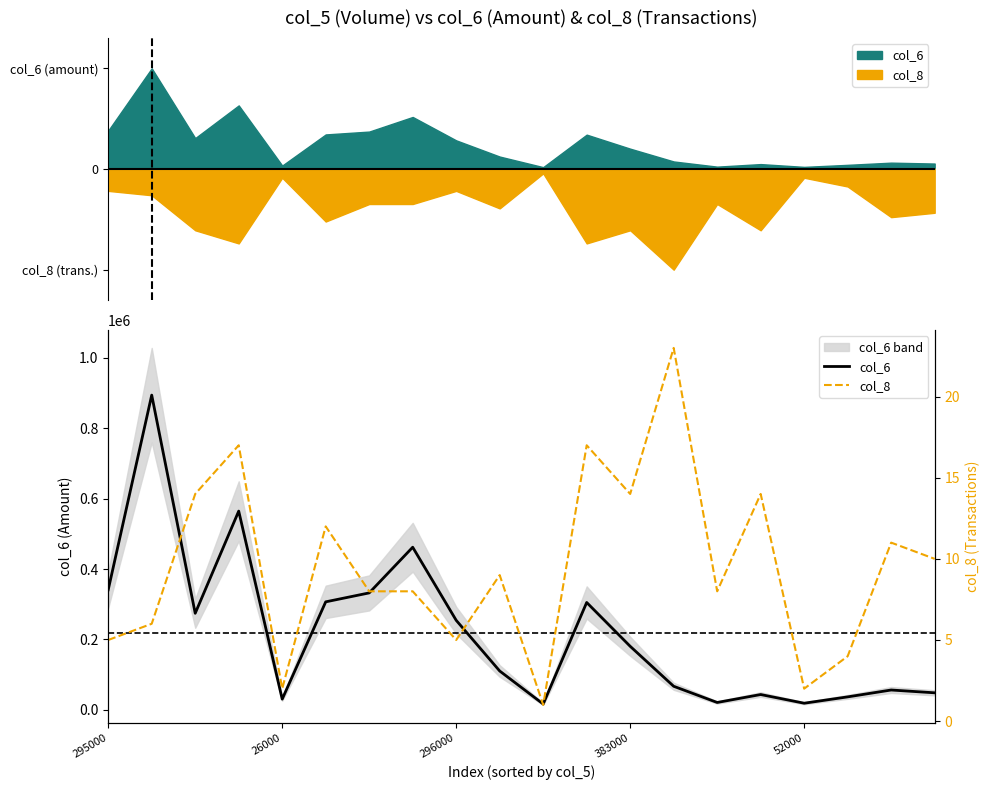

What are all the series names shown in the legend?

col_6, col_8